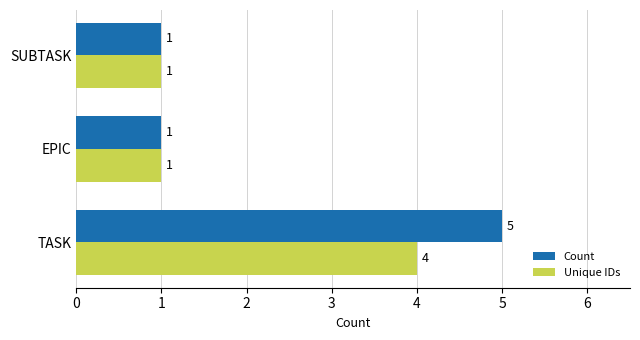

What is the sum of all Count values?

7